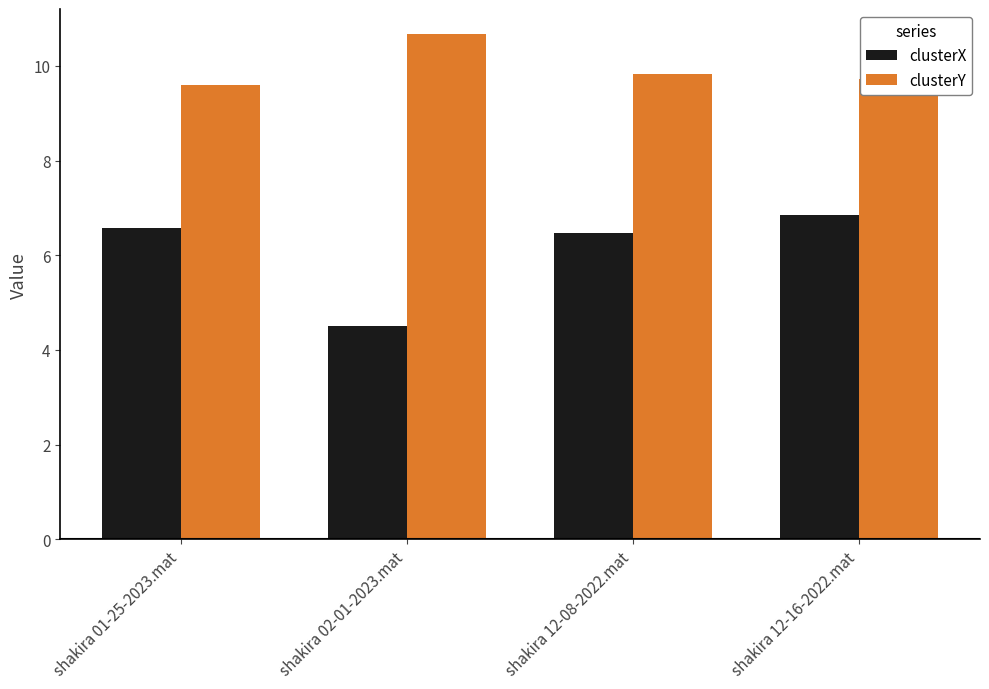

What is the spread (max minus min) of values at shakira 12-08-2022.mat?

3.4